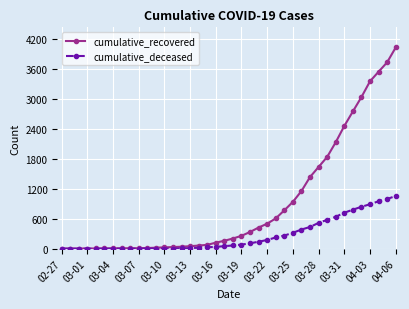

What is the maximum value for cumulative_deceased?

1054